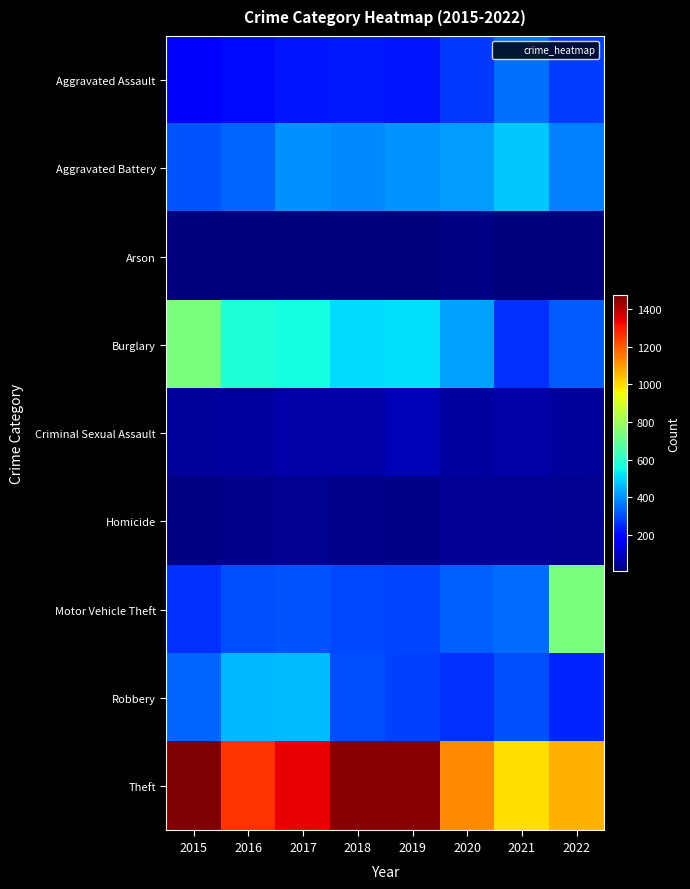

Which series has the widest spread of values?

Theft